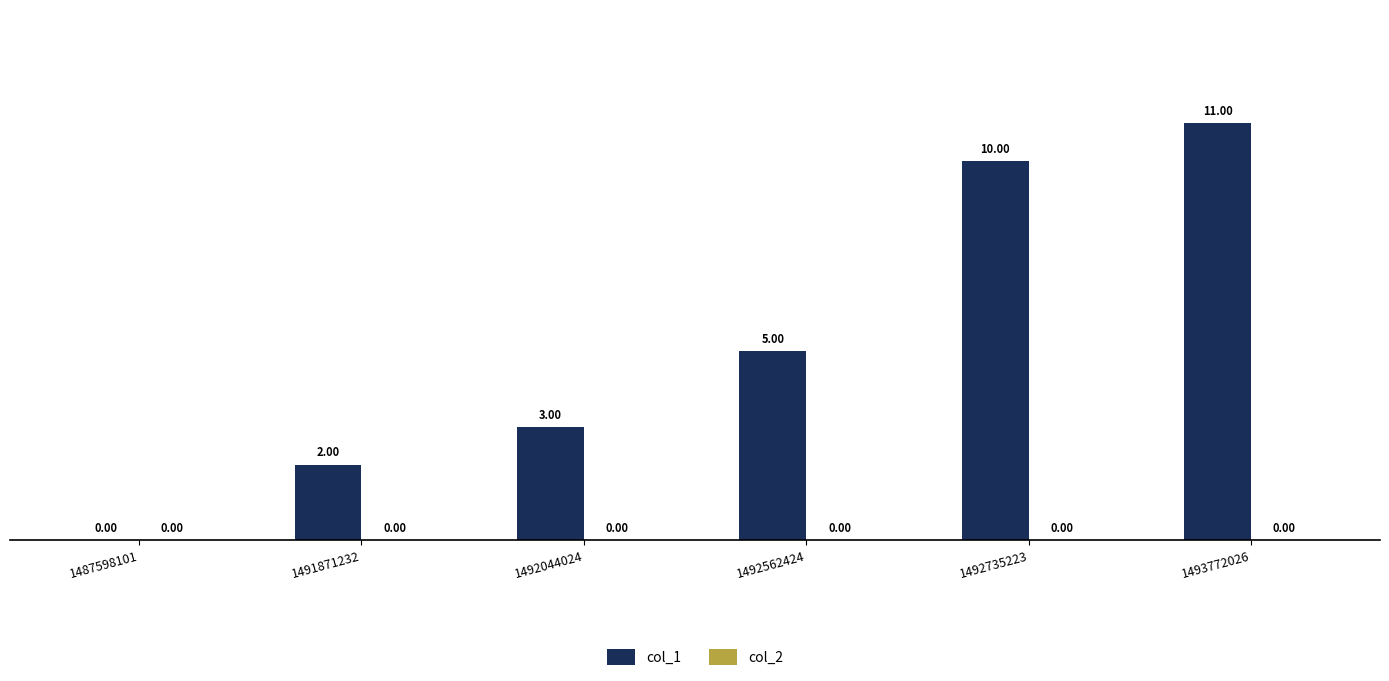

How many data points does each series have?

6